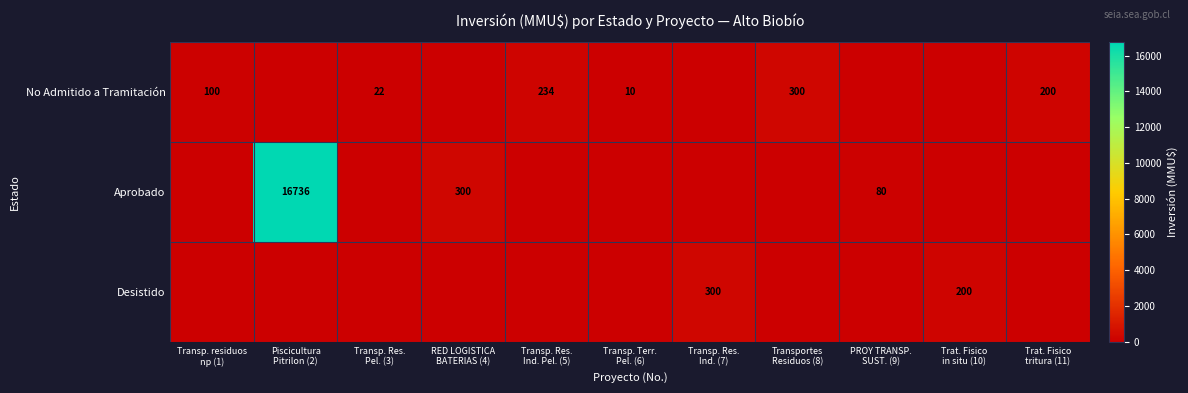

At which category is the sum across all series the highest?

Piscicultura
Pitrilon (2)